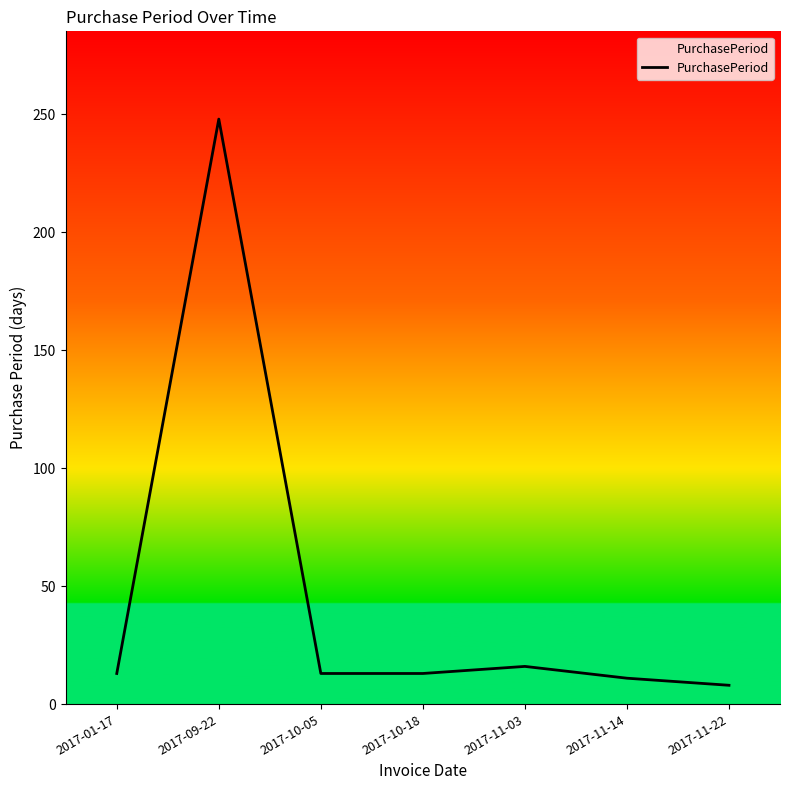

What is the difference between the maximum and minimum values?

240